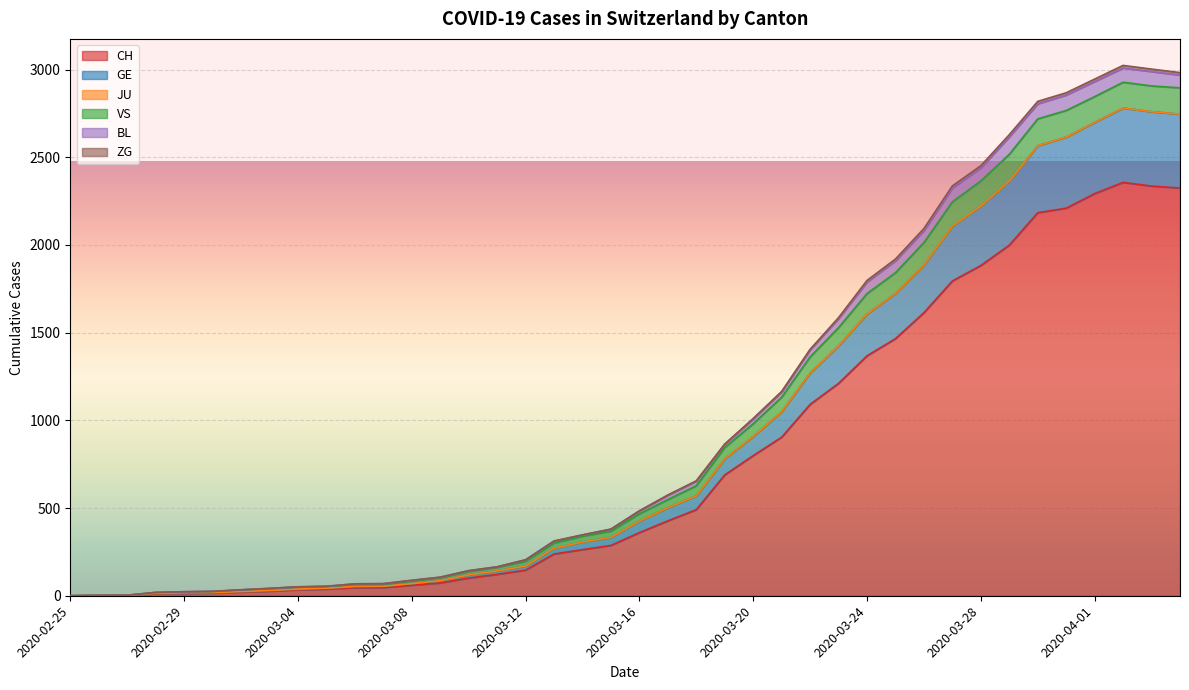

How many interior local peaks does the CH series have?

1